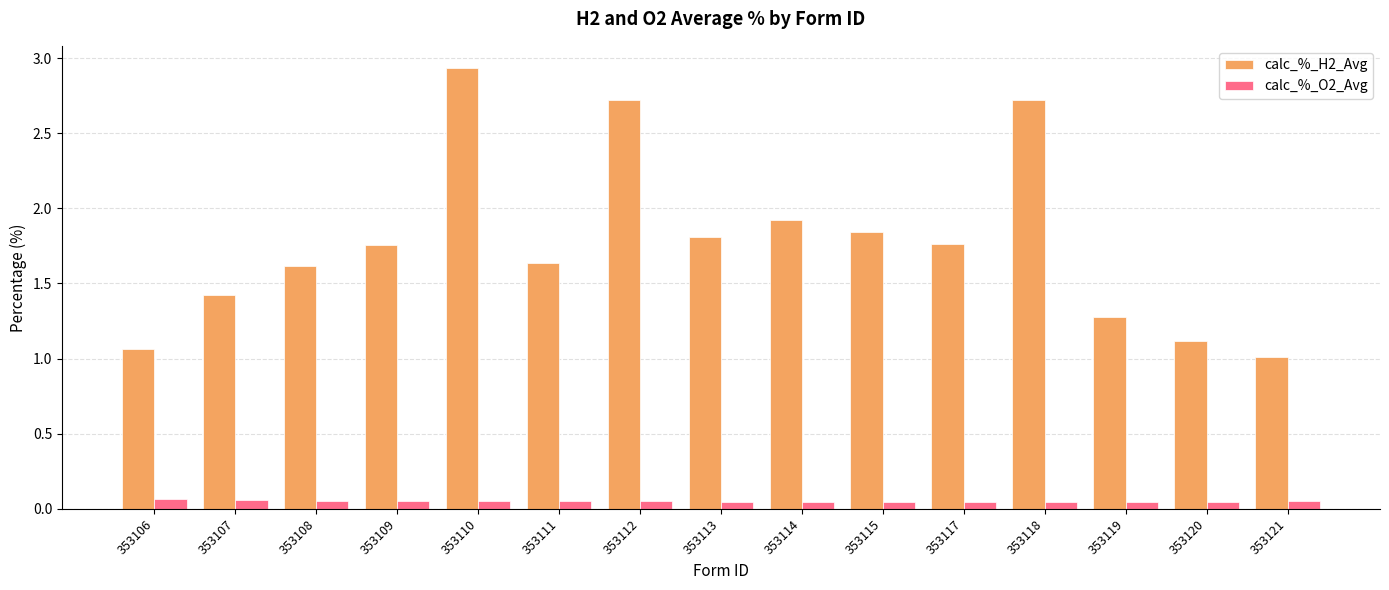

What is the difference between the maximum and minimum values in the calc_%_H2_Avg series?

1.9